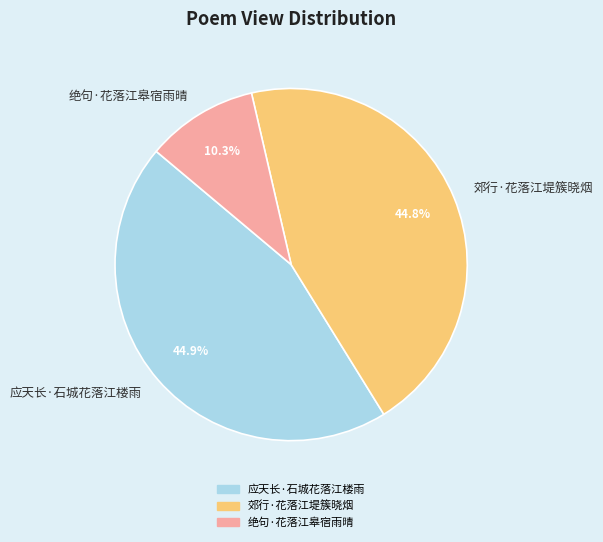

To the nearest percent, what percentage of the pie is 郊行·花落江堤簇晓烟?

45%